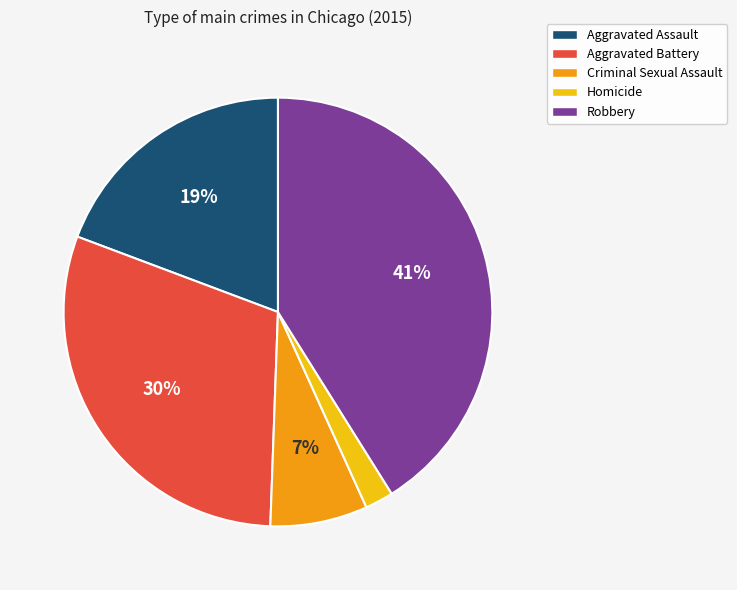

To the nearest percent, what is the difference between the largest and smallest slice percentages?

39%